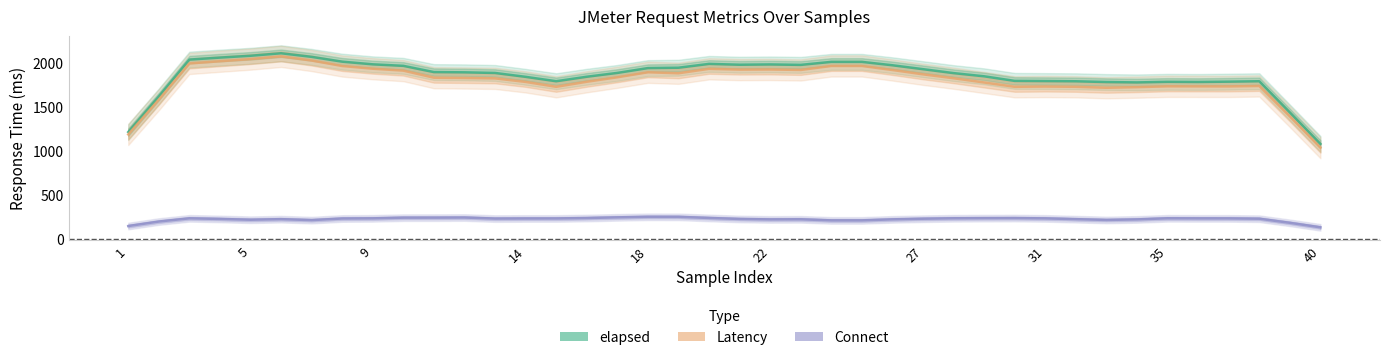

Count the number of data series in this chart.

3